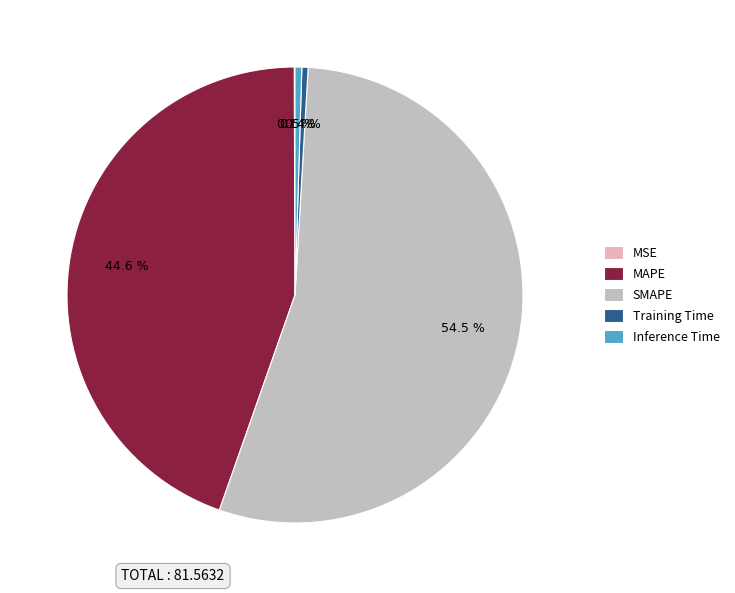

The SMAPE slice represents 45% of the pie. True or false?

False